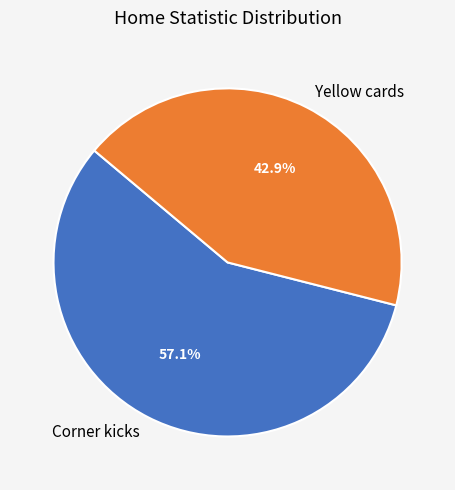

Which has a higher value, Corner kicks or Yellow cards?

Corner kicks